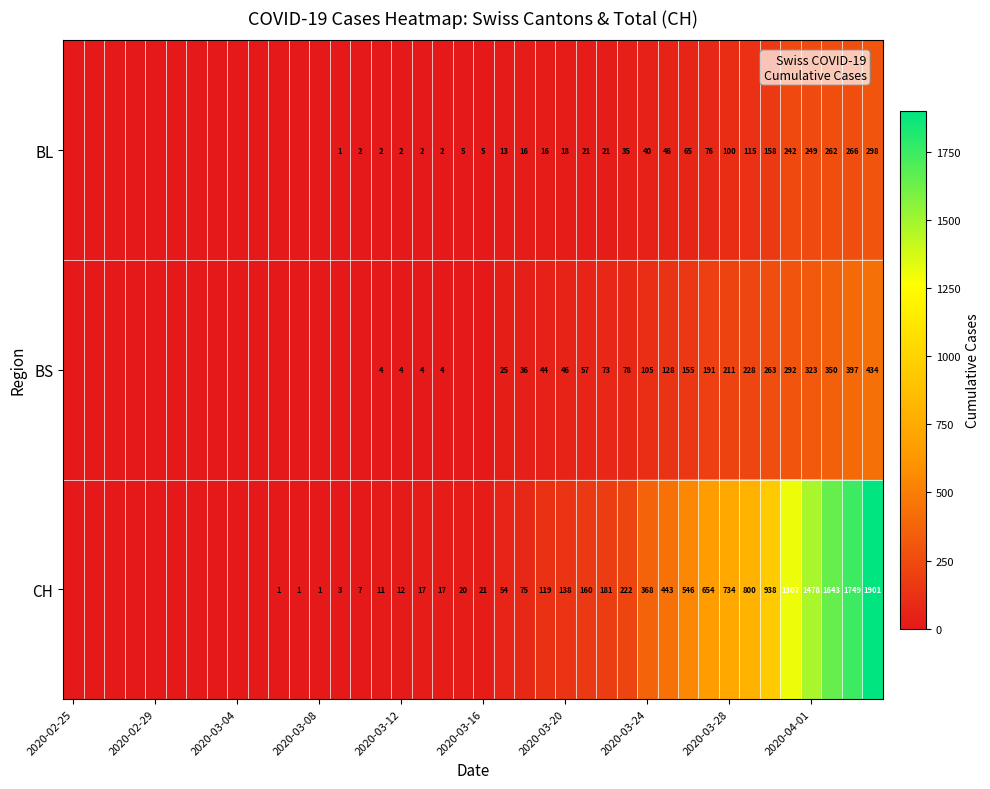

Rank the series at 2020-03-28 from lowest to highest value.

BL, BS, CH